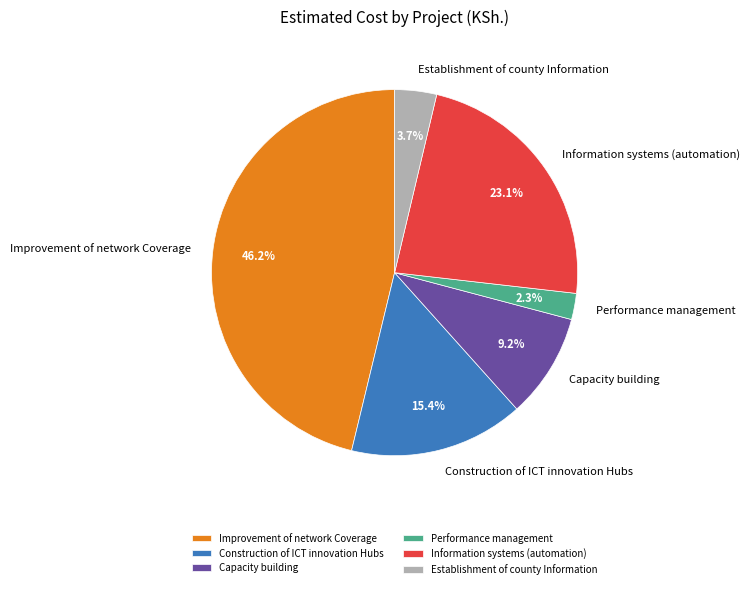

How much of the chart is everything except Construction of ICT innovation Hubs?

84.6%